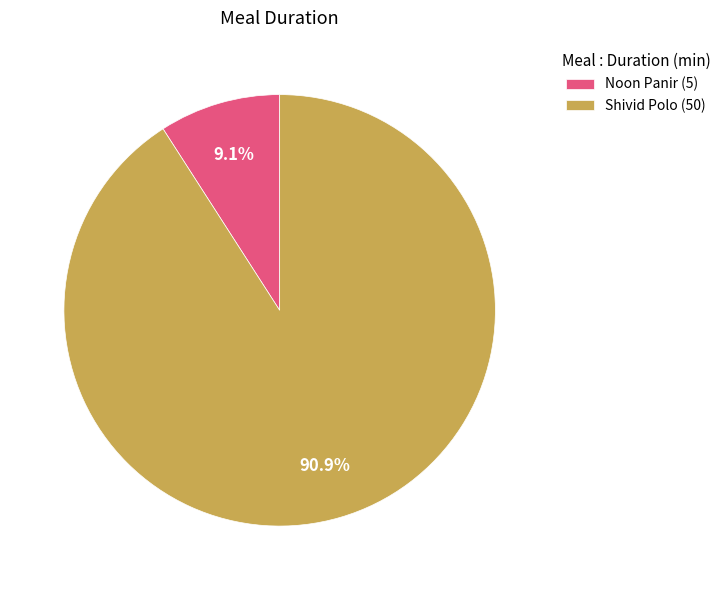

To the nearest percent, what is the difference between the Noon Panir and Shivid Polo slice percentages?

82%